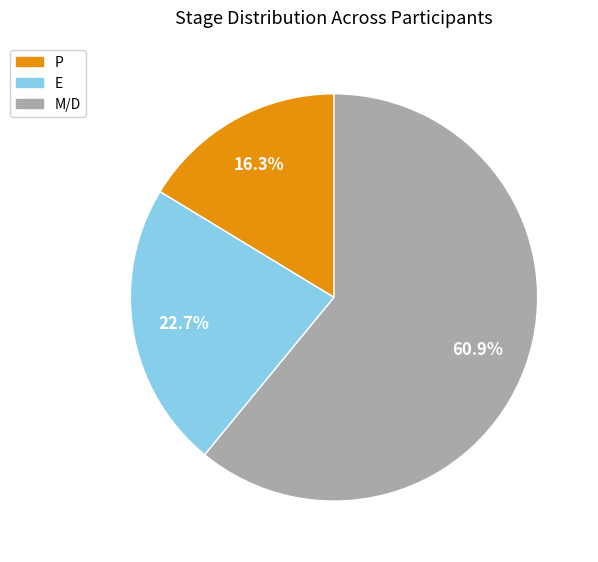

Does any single category account for the majority?

Yes